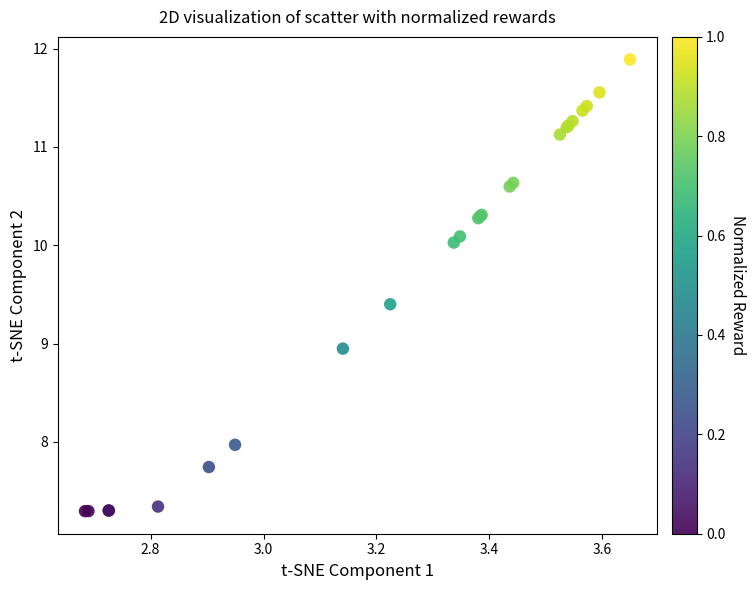

What Y value in the scatter plot is closest to 9?

8.9